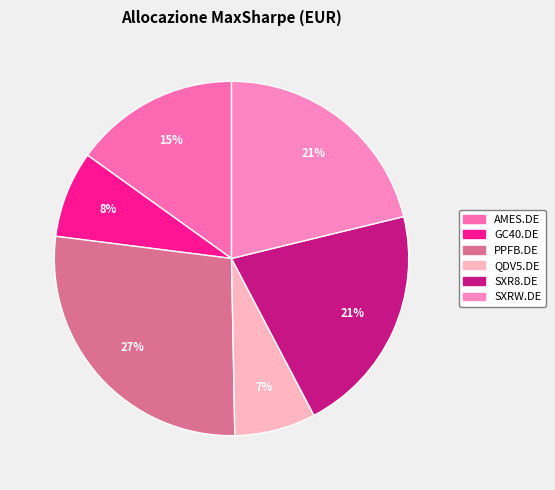

Which slice is the smallest?

QDV5.DE